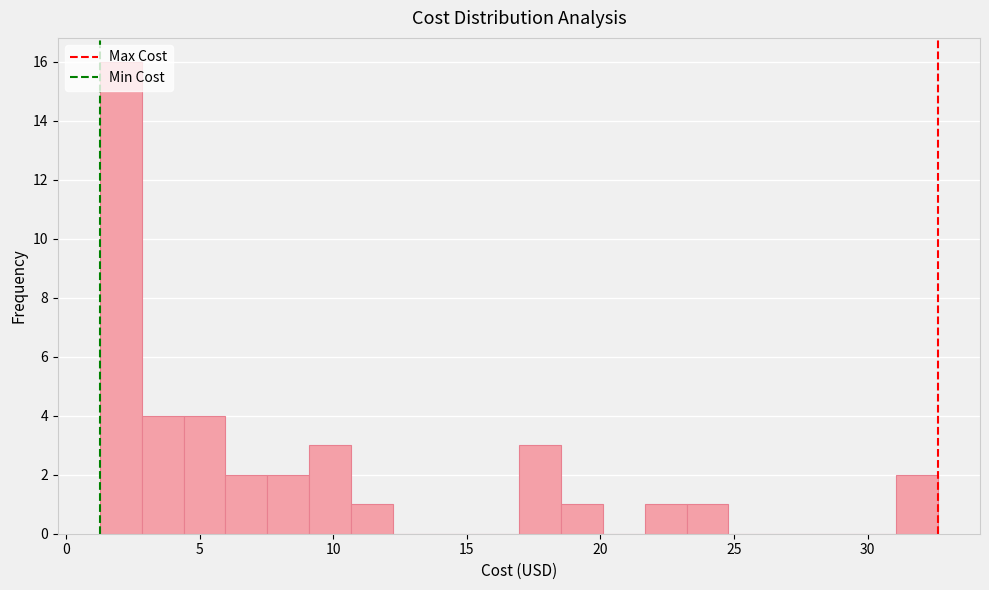

Around what value on the x-axis is the tallest bar? Give the approximate position of its centre, as read against the axis.

2.0